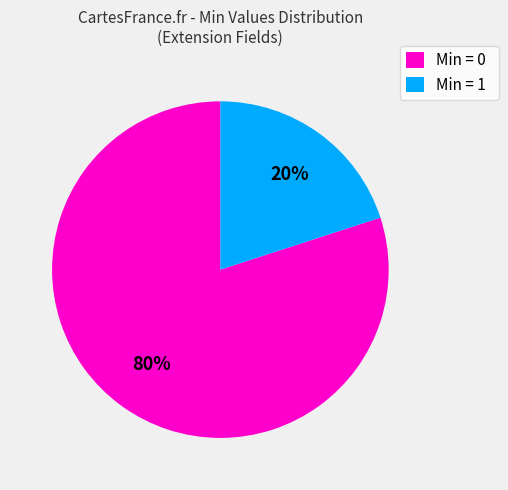

Which category has the biggest portion of the pie?

Min = 0